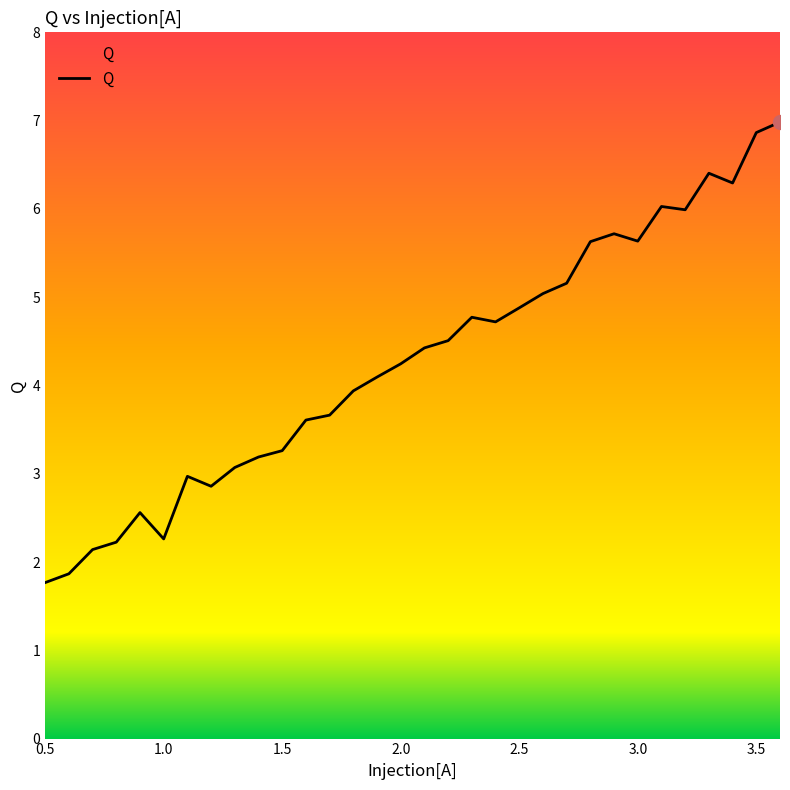

What is the smallest value displayed?

1.8